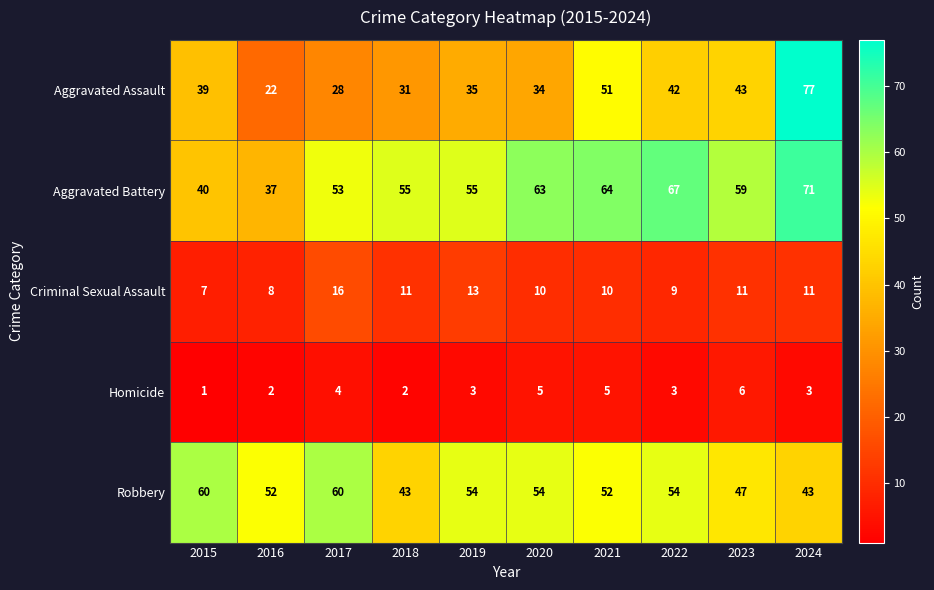

At which label does Criminal Sexual Assault first exceed 11?

2017